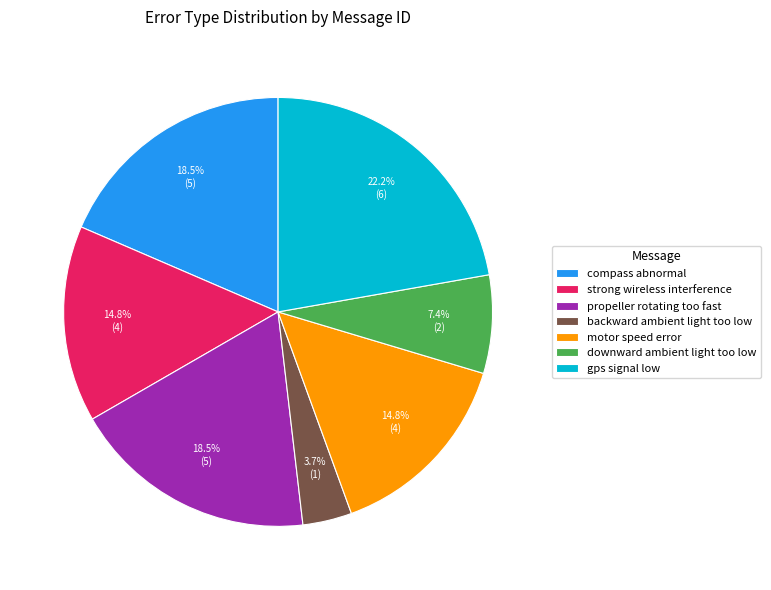

True or false: gps signal low accounts for 22% of the total.

True